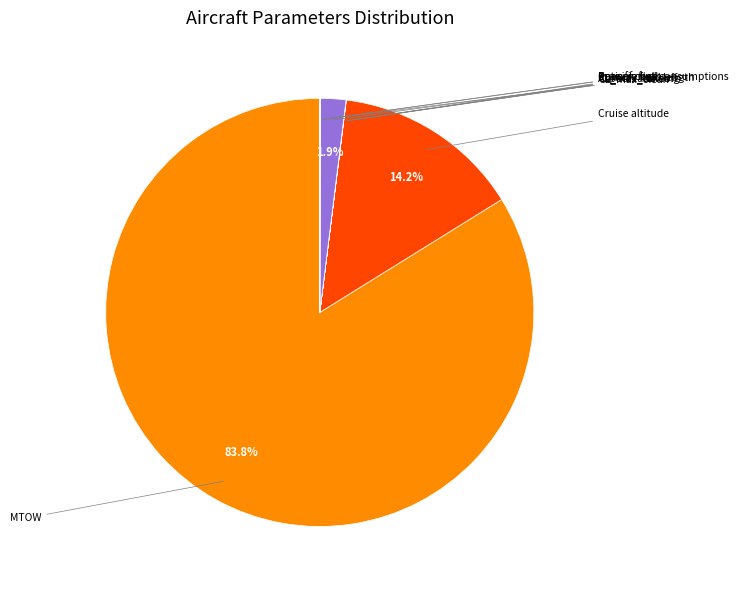

Is there a majority slice in this chart?

Yes